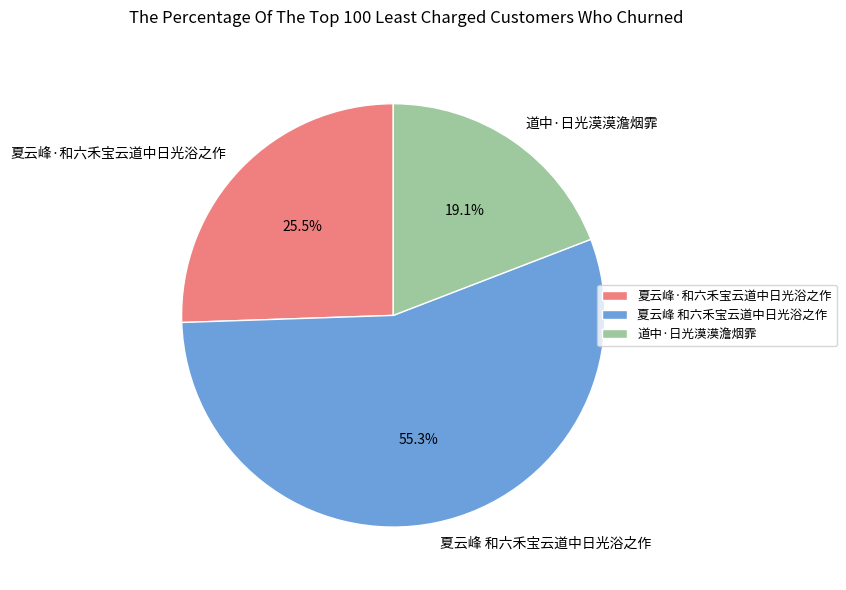

To the nearest percent, what is the average slice percentage?

33%